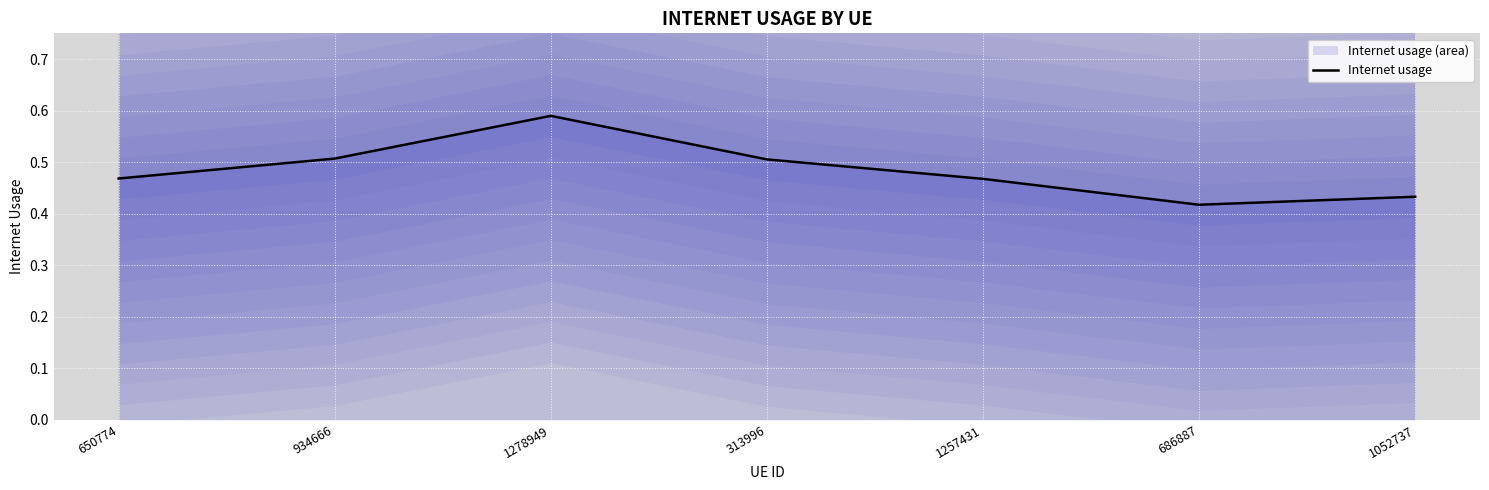

What is the difference between the second highest and minimum values?

0.1